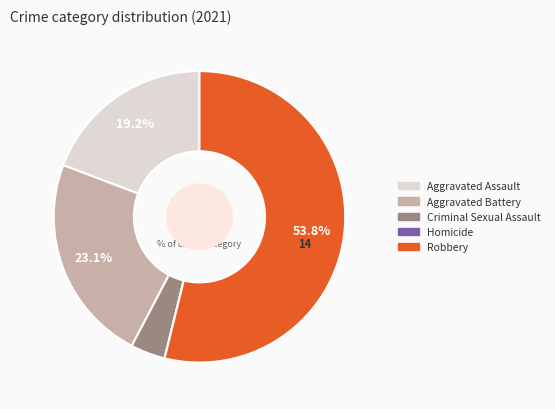

Is Aggravated Assault the majority of the pie?

No